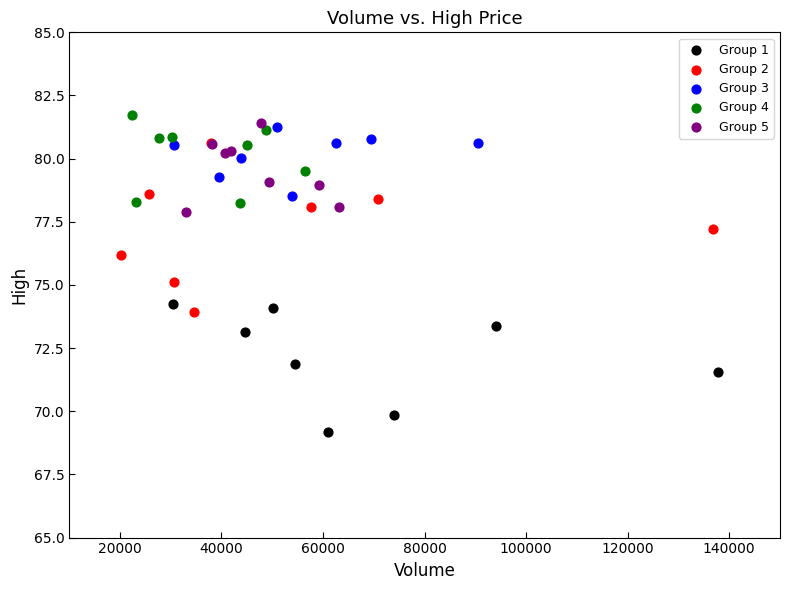

Which series has the largest Y range (max minus min)?

Group 2